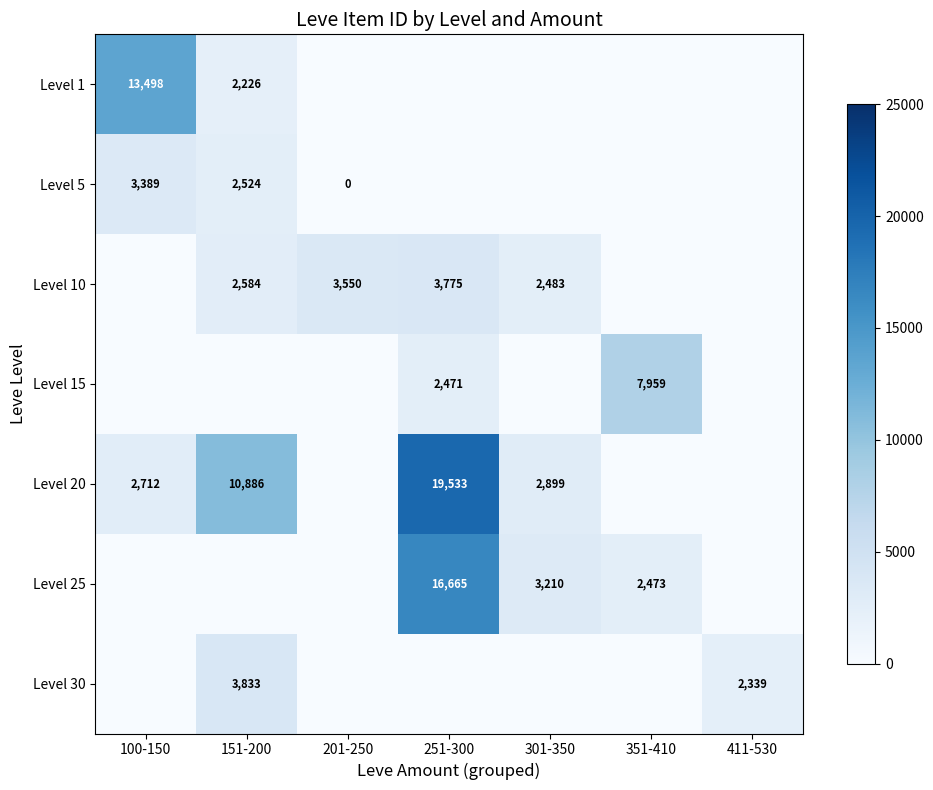

The Level 30 series shows 3338 at 411-530. True or false?

False